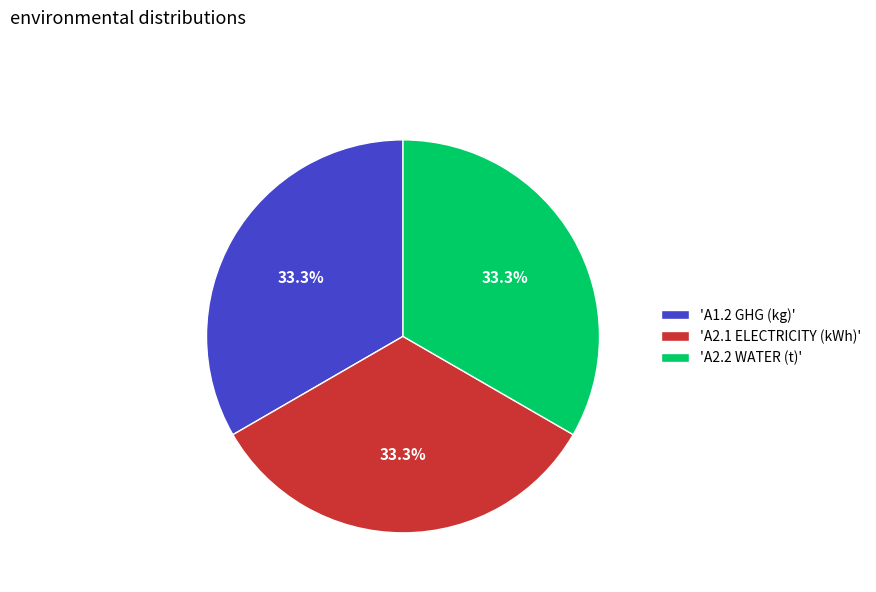

Does 'A1.2 GHG (kg)' represent more than half of the total?

No